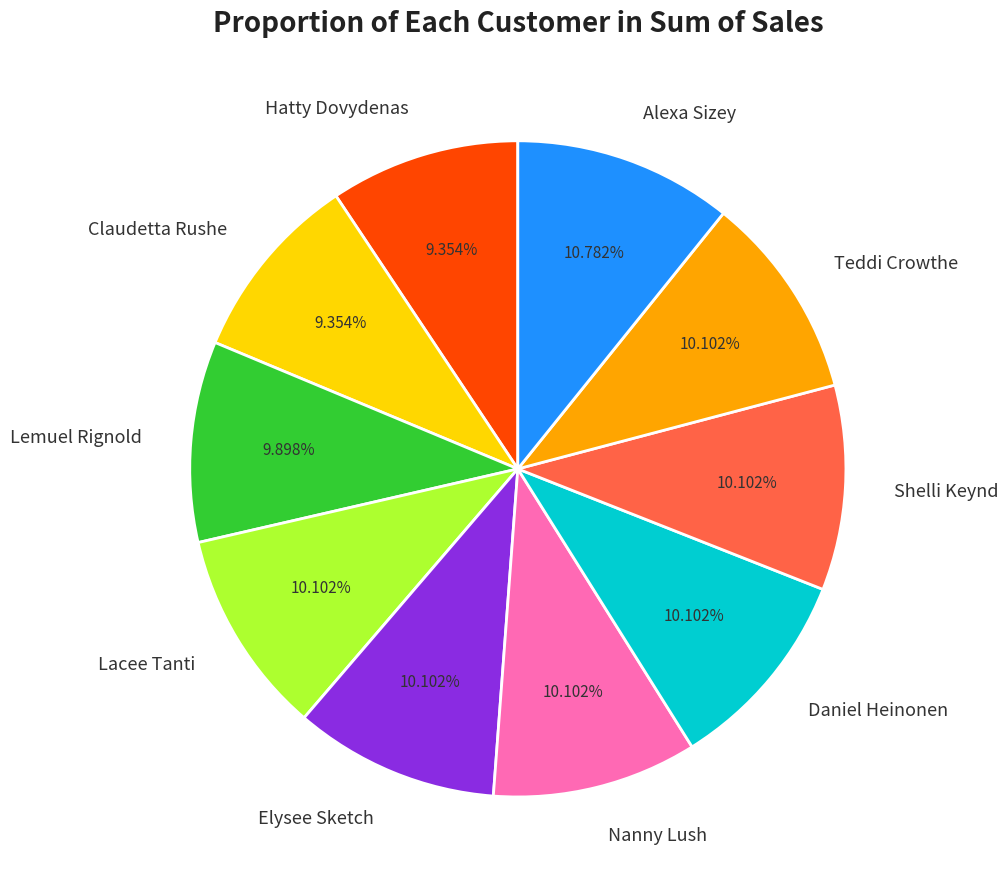

Combined, do Nanny Lush and Teddi Crowthe account for over 50%?

No